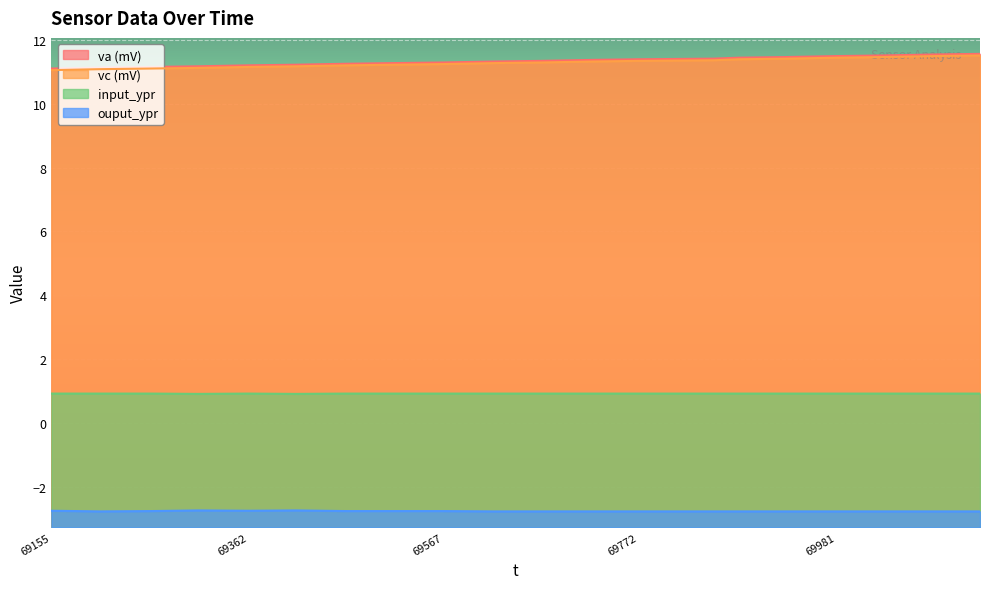

True or false: ouput_ypr and input_ypr cross at least once.

False